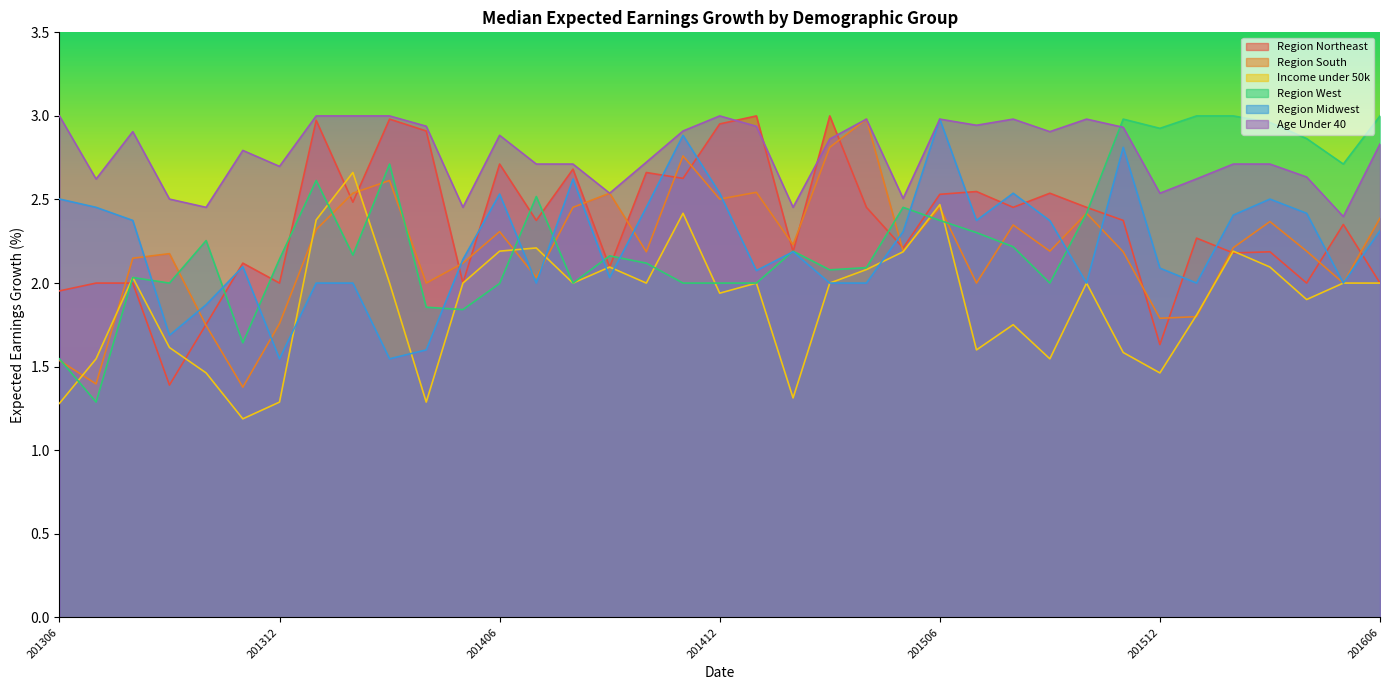

True or false: Region South and Income under 50k intersect in this chart.

True